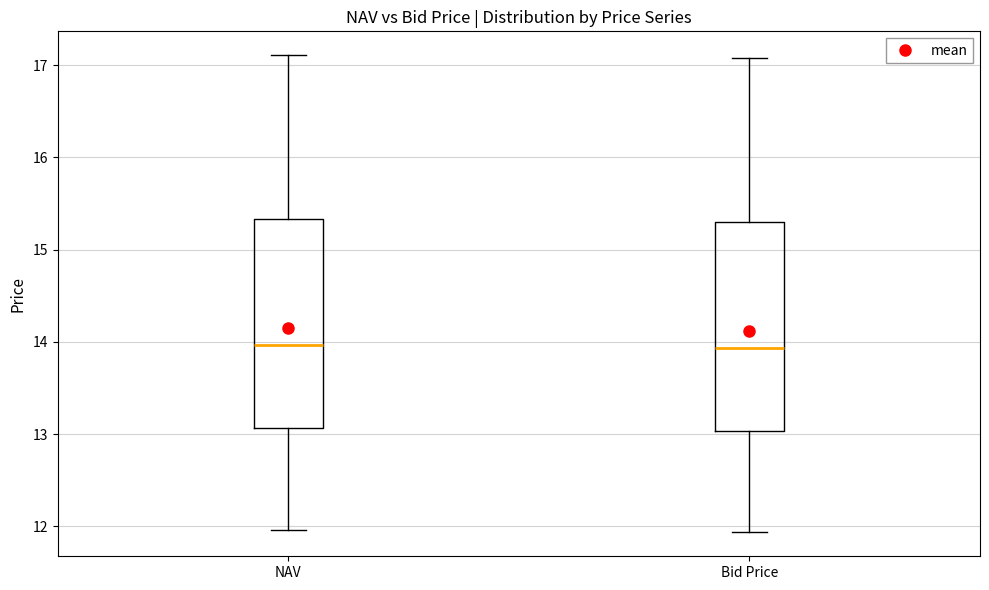

Where does the lower whisker of the box for Bid Price end on the y-axis? The values are not printed on the chart, so give them approximately, as read against the axis.

11.9